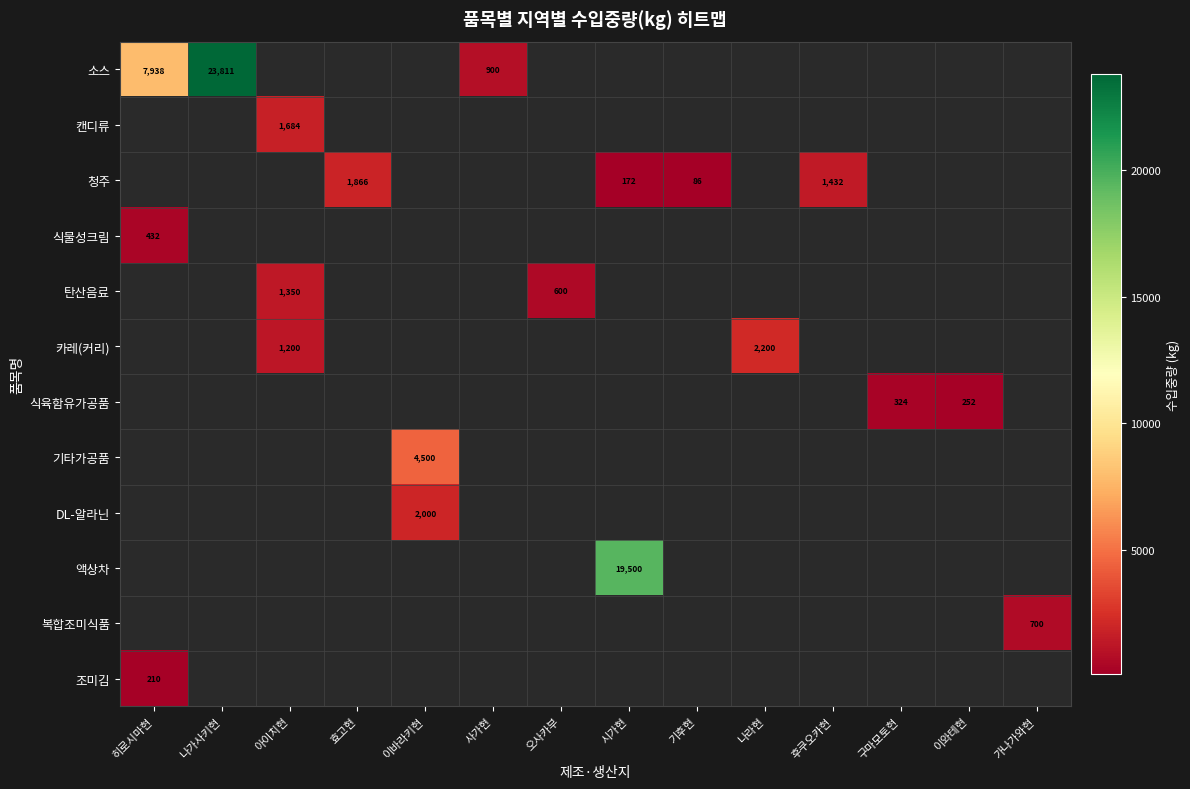

Which series has the largest range (max minus min)?

소스